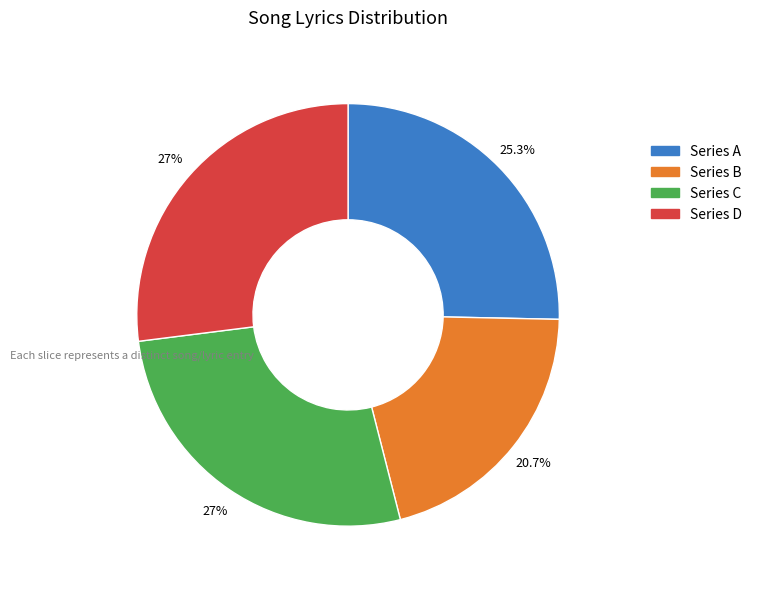

Approximately how many times larger is the value at Series B compared to Series C?

0.8